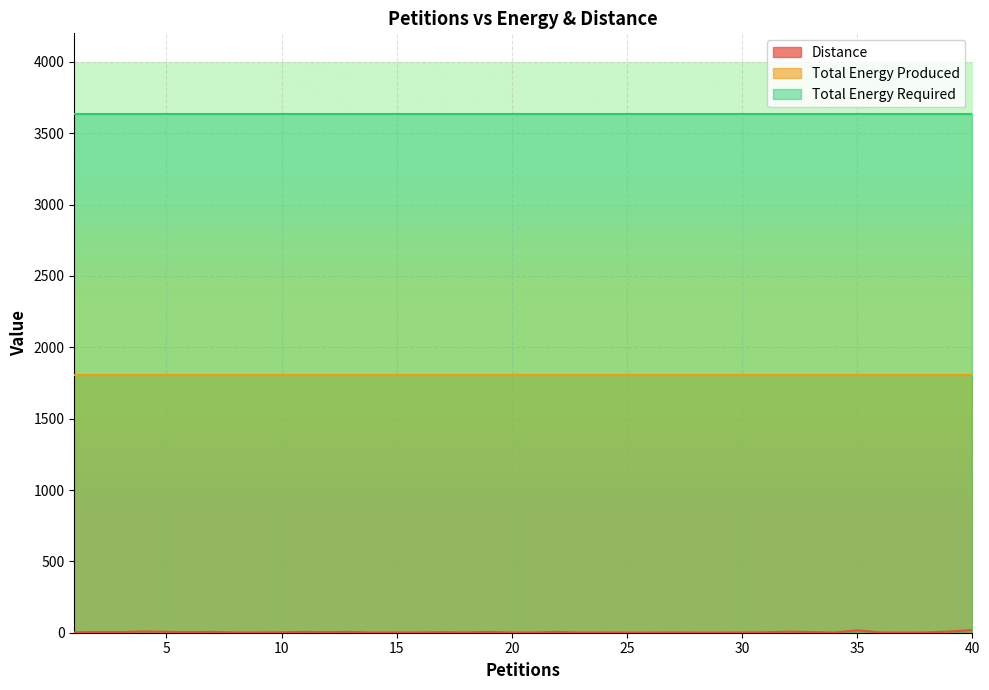

What is the value of the Total Energy Produced point at the 1st from the left?

1808